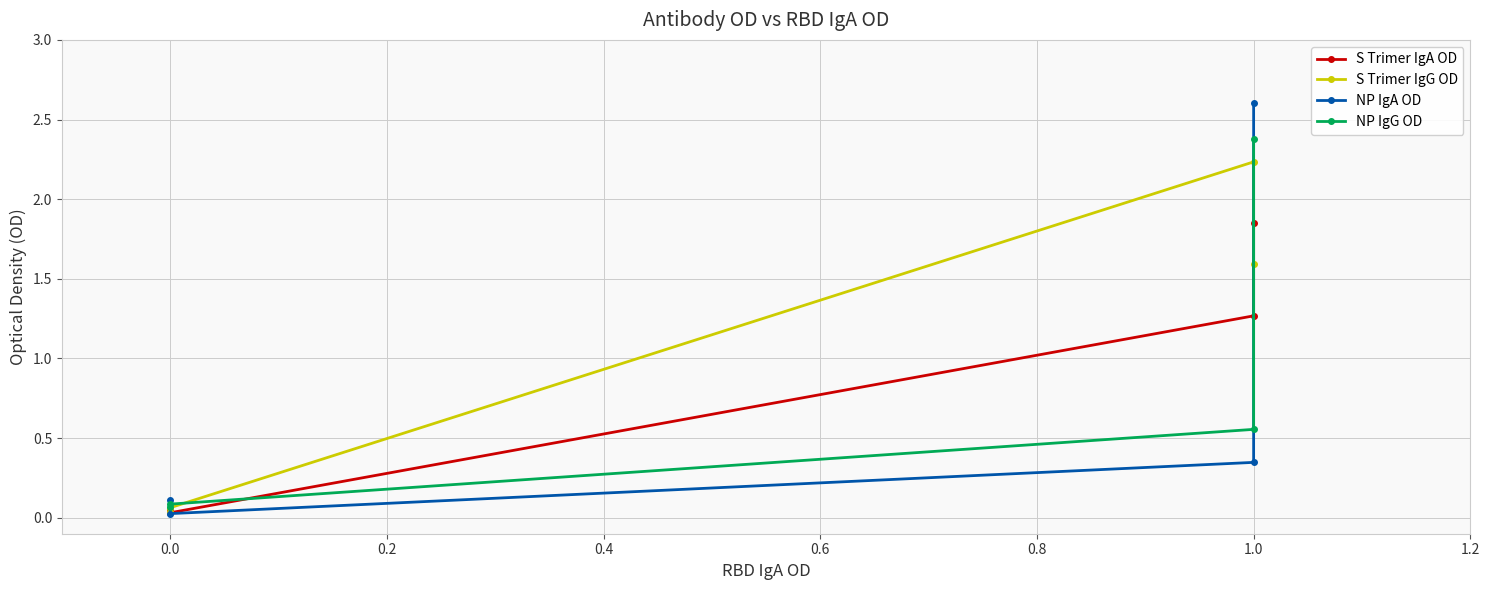

Reading left to right, what are all the values shown in this chart?

S Trimer IgA OD: 1.9	1.3	0.0	0.0
S Trimer IgG OD: 1.6	2.2	0.1	0.0
NP IgA OD: 2.6	0.3	0.0	0.1
NP IgG OD: 2.4	0.6	0.1	0.1